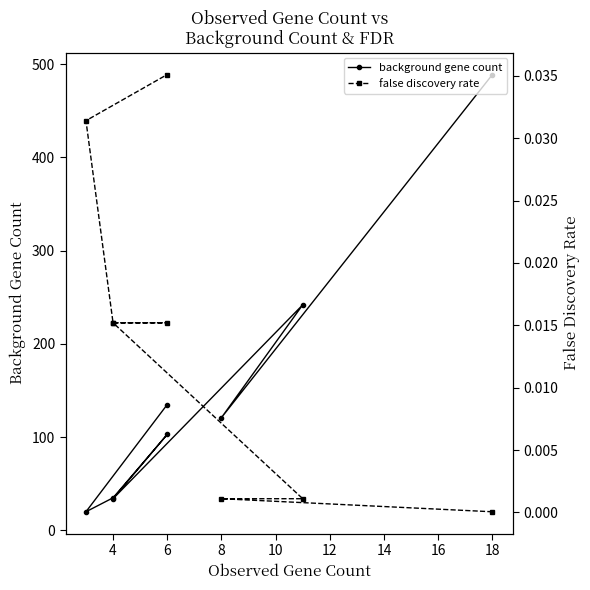

True or false: background gene count and false discovery rate intersect in this chart.

False